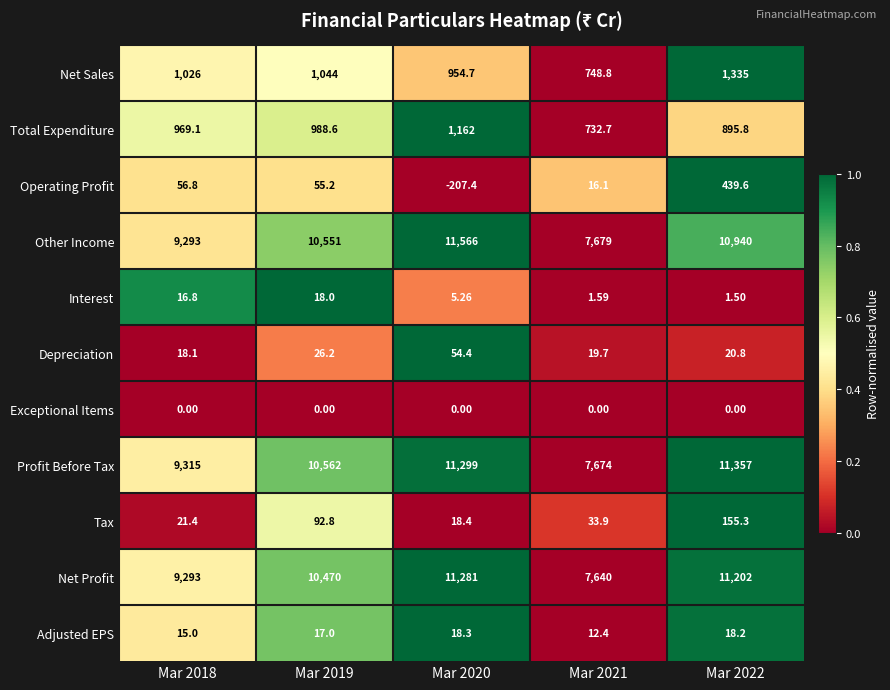

Which series changed the most between Mar 2018 and Mar 2021?

Net Profit